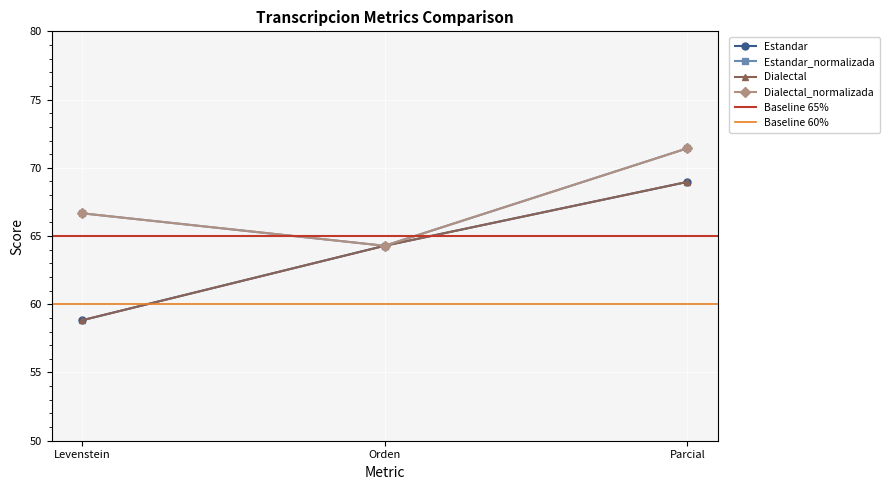

Which category has the highest value in the Estandar_normalizada series?

Parcial